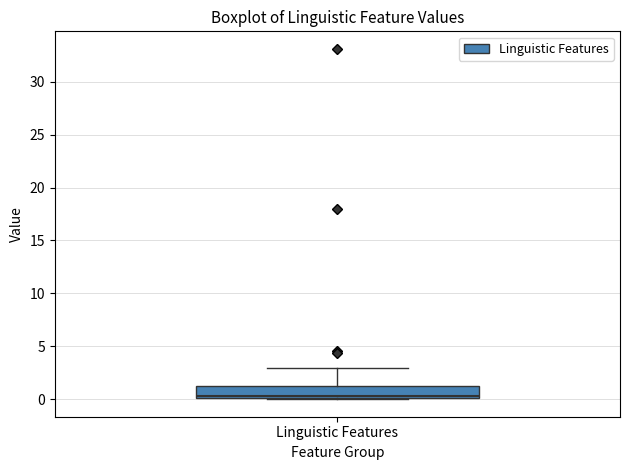

Where is the lower edge of the box for Linguistic Features on the y-axis? The values are not printed on the chart, so give them approximately, as read against the axis.

0.0